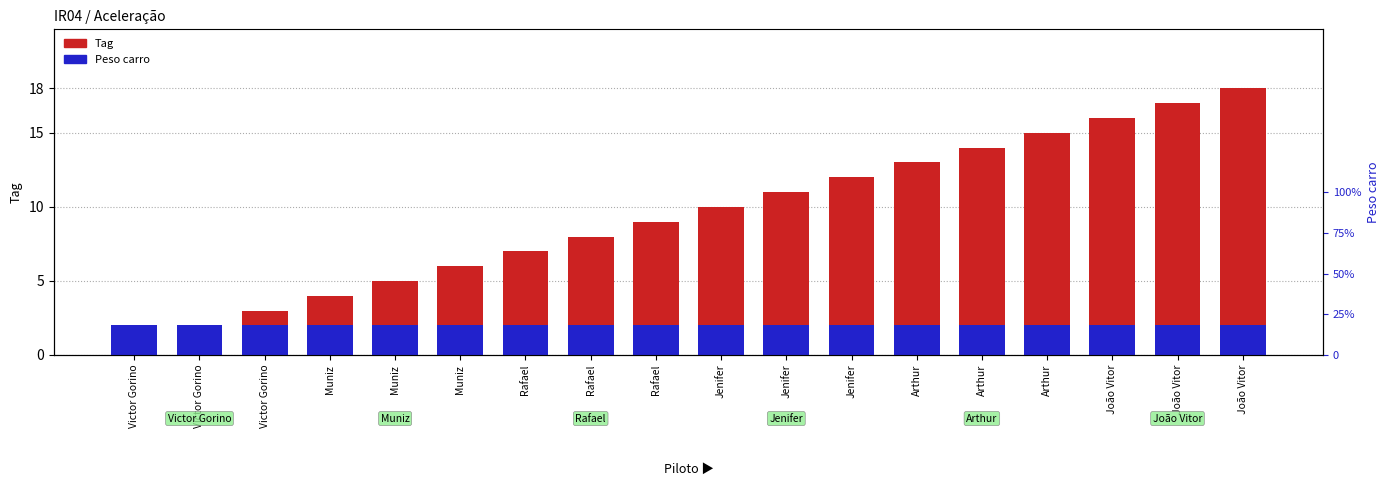

At which category is the sum across all series the highest?

João Vitor